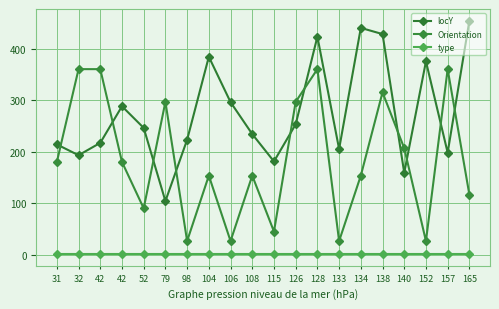

What is the value of the locY point at the 19th from the left?

198.0